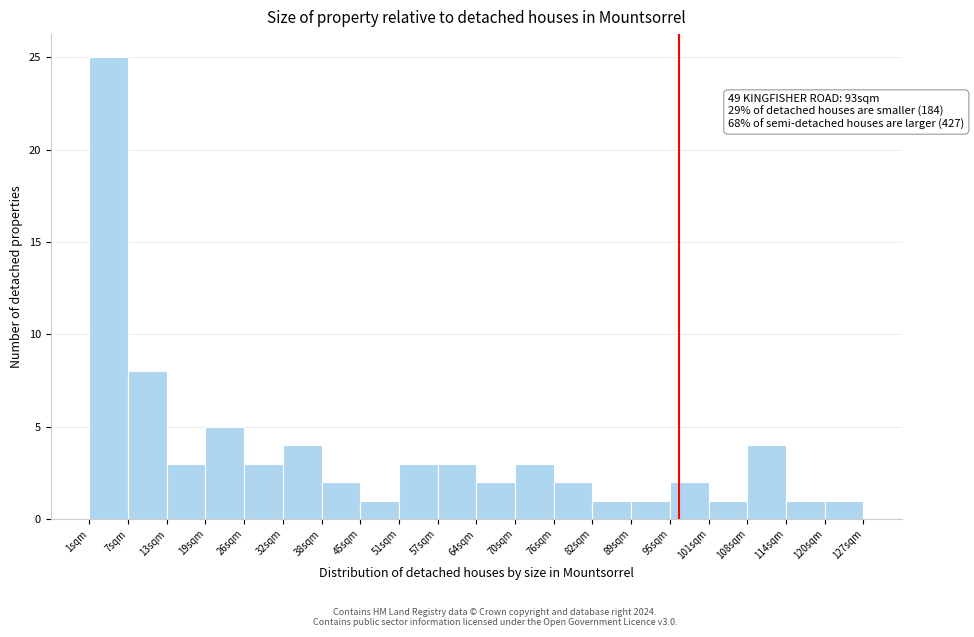

Over which range of the x-axis is the bar tallest?

1.0 to 7.3